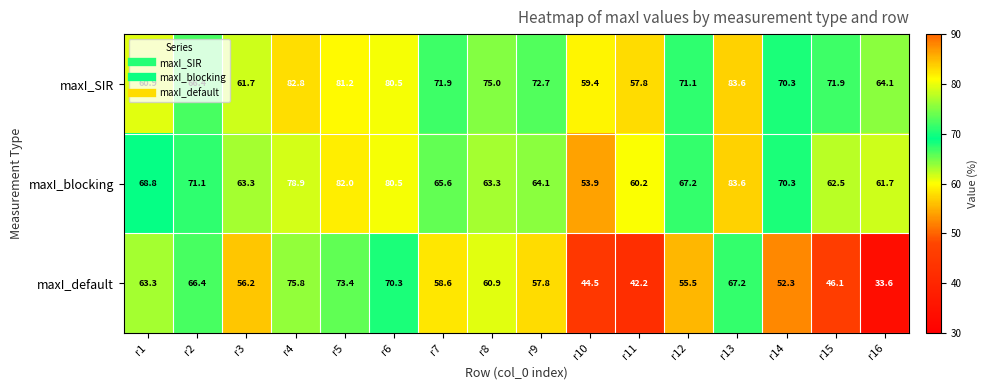

Rank the series at r7 from highest to lowest value.

maxI_SIR, maxI_blocking, maxI_default